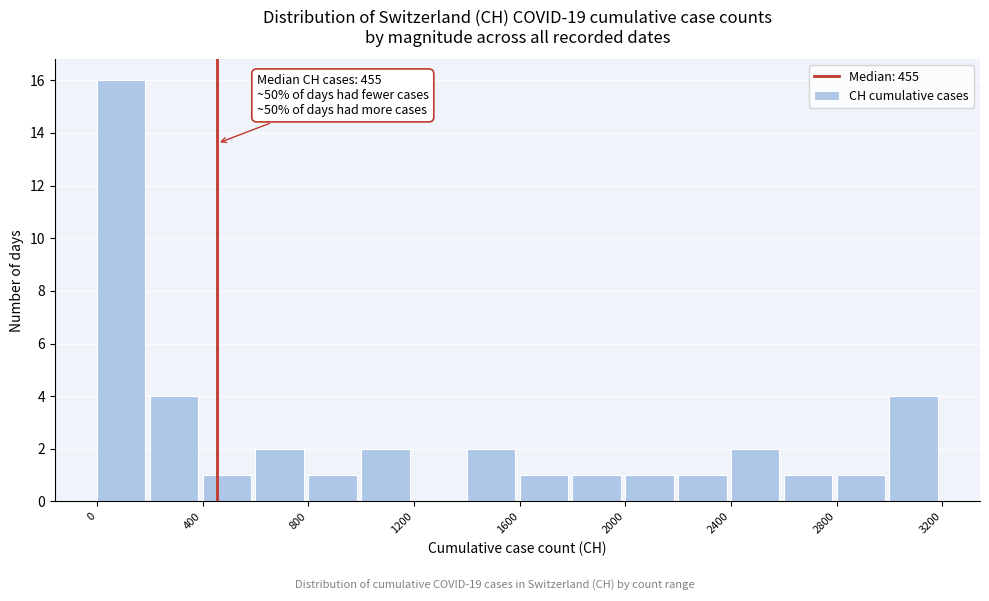

Over which range of the x-axis is the bar tallest?

0 to 200